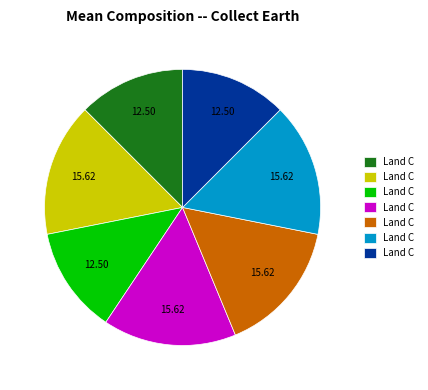

Is there any slice that represents more than half of the pie?

No